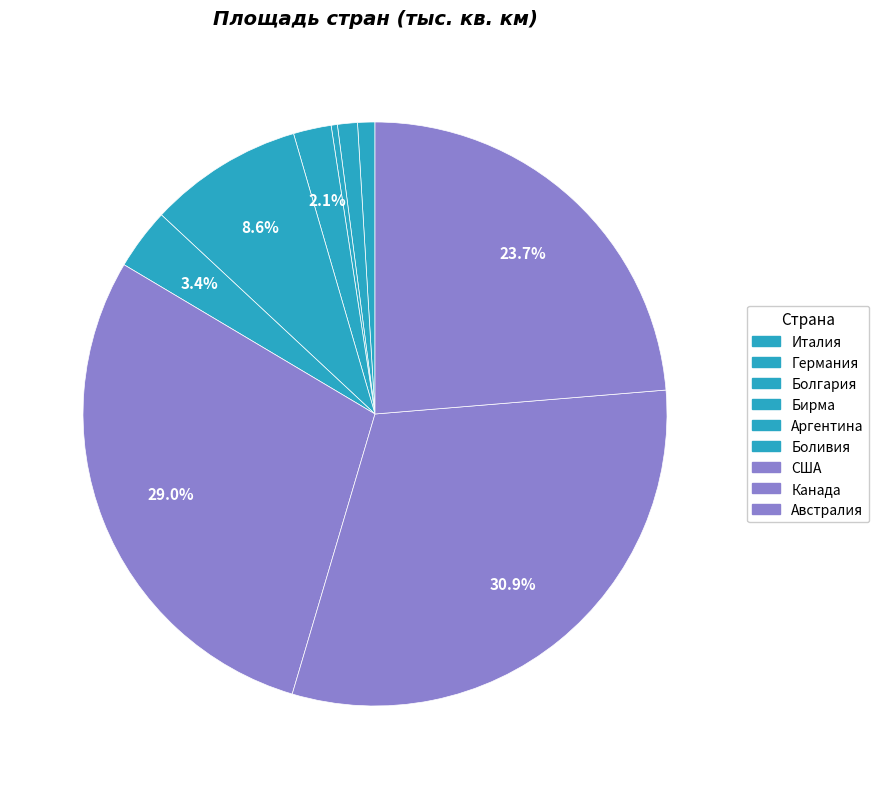

How many slices are in this pie chart?

9